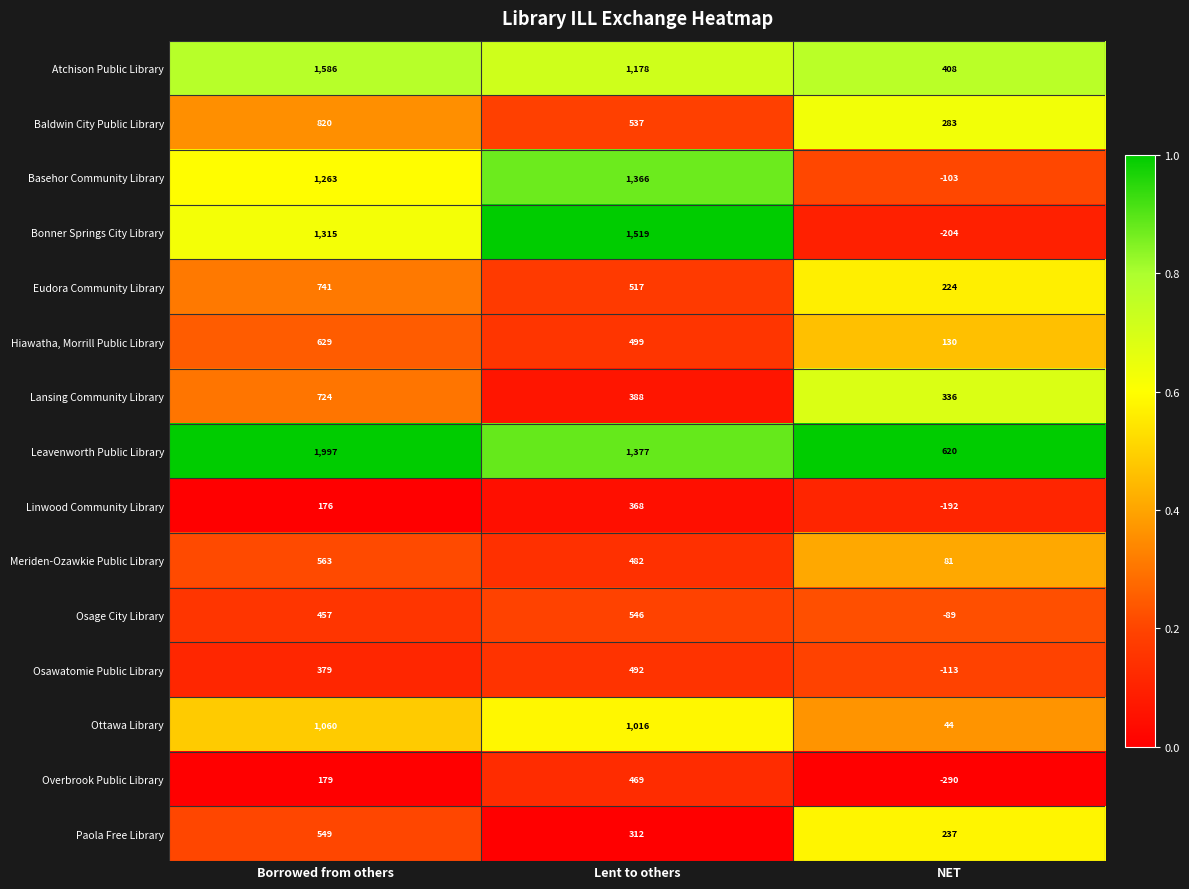

How many distinct data groups are displayed?

15